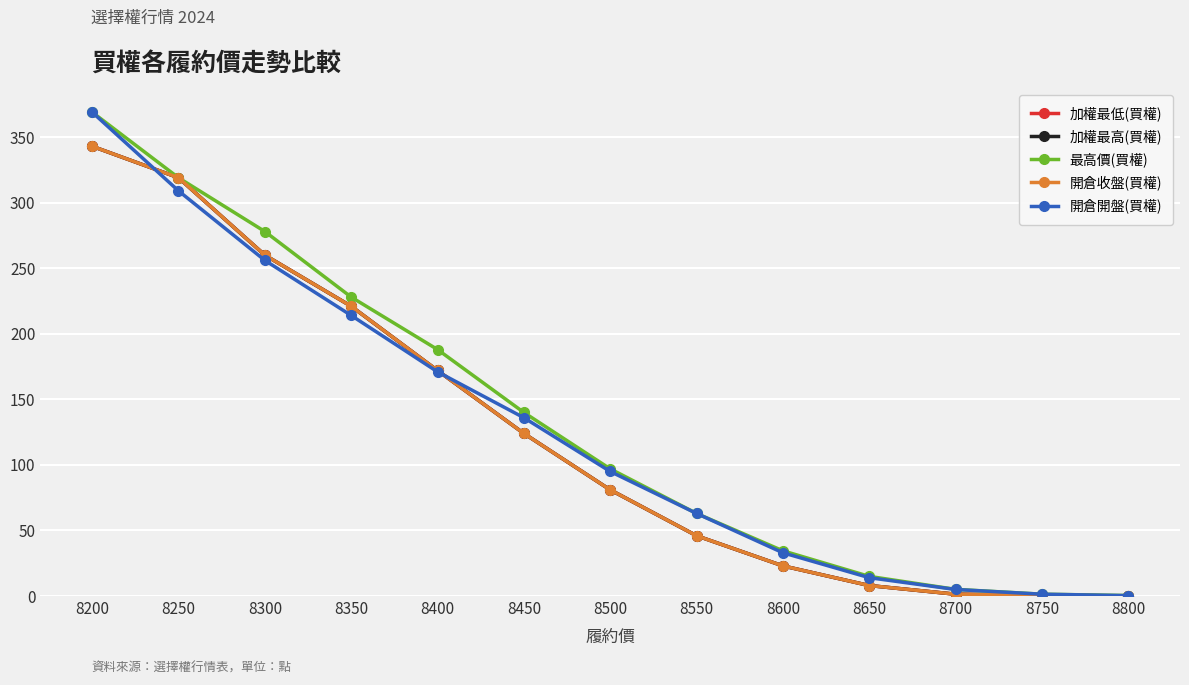

Rank the series by their maximum value, from lowest to highest.

加權最低(買權), 加權最高(買權), 開倉收盤(買權), 最高價(買權), 開倉開盤(買權)